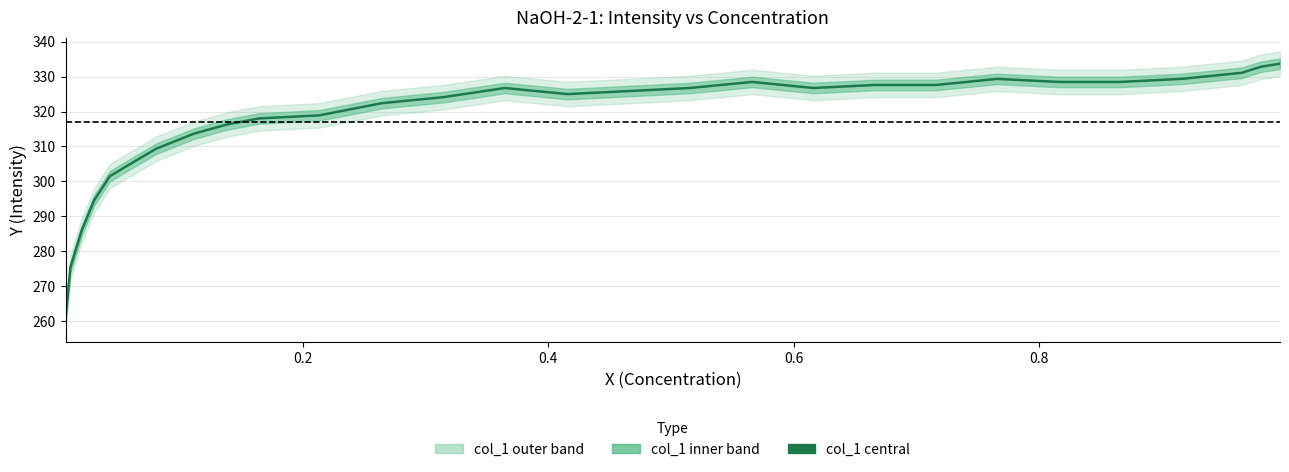

What is the difference between the maximum and minimum values?

72.1